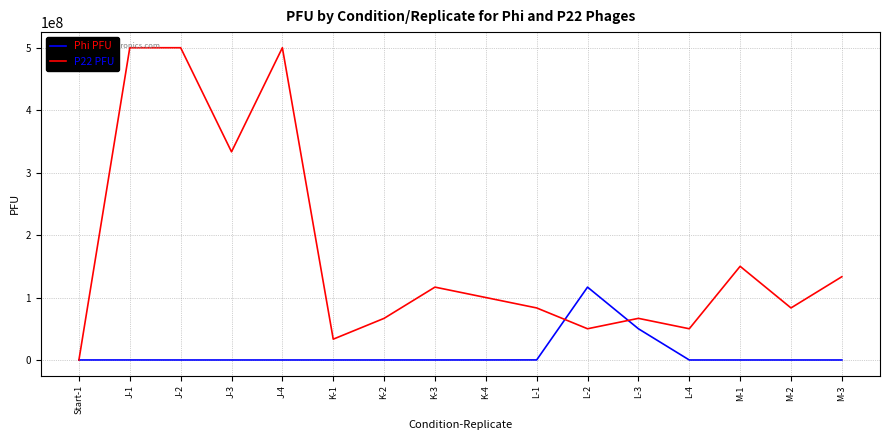

What are all the series names shown in the legend?

Phi PFU, P22 PFU